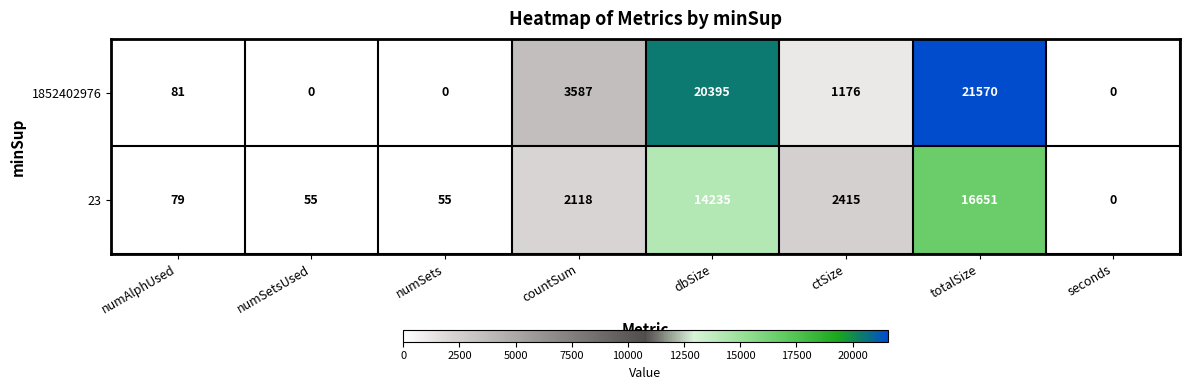

Between numSetsUsed and ctSize, which series saw the biggest shift?

23